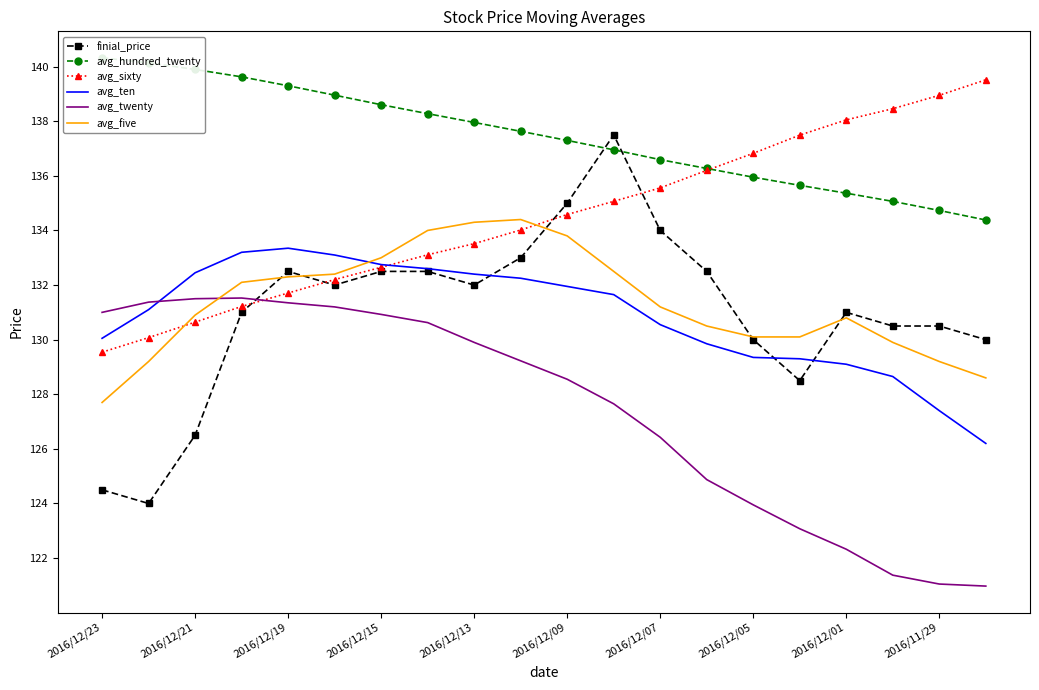

What is the difference between the maximum and second lowest values in the avg_sixty series?

9.4